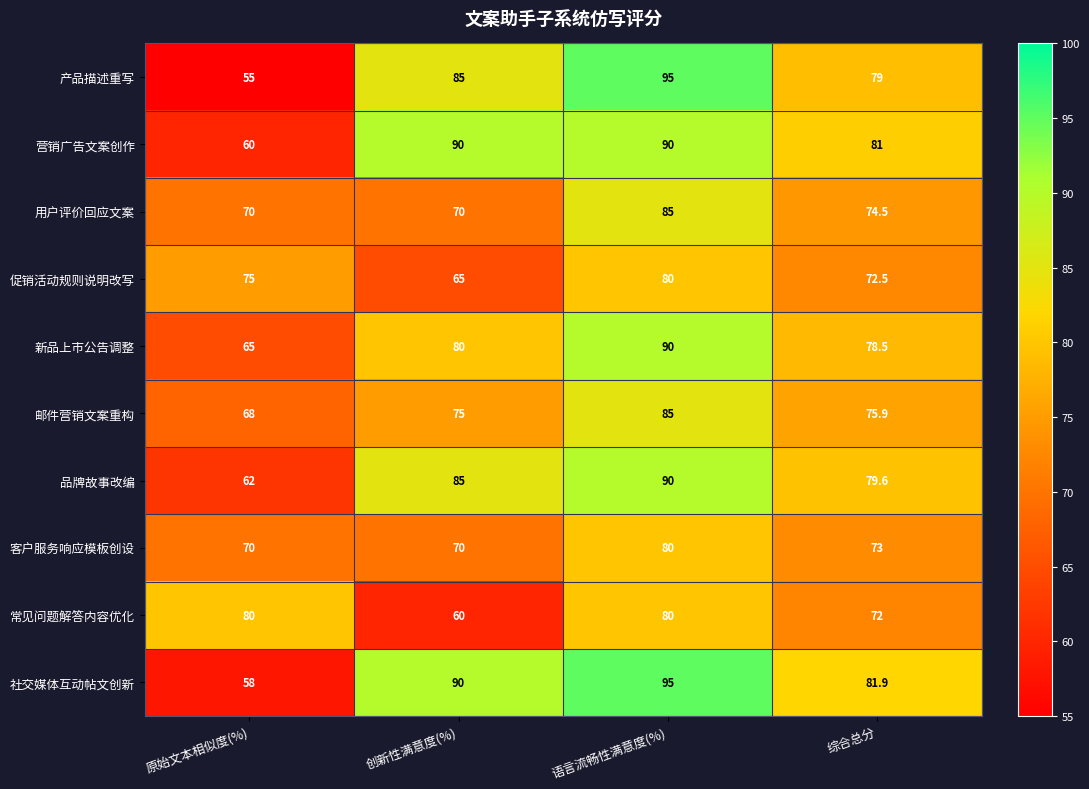

Which series has the widest spread of values?

产品描述重写